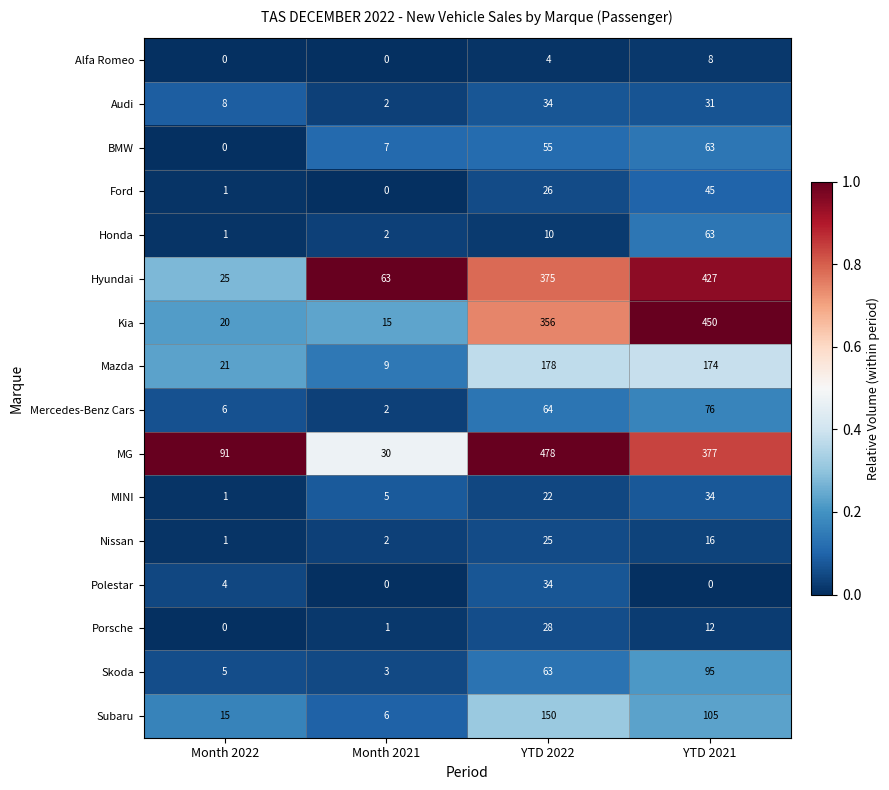

The value of Mazda at YTD 2021 is 252. True or false?

False